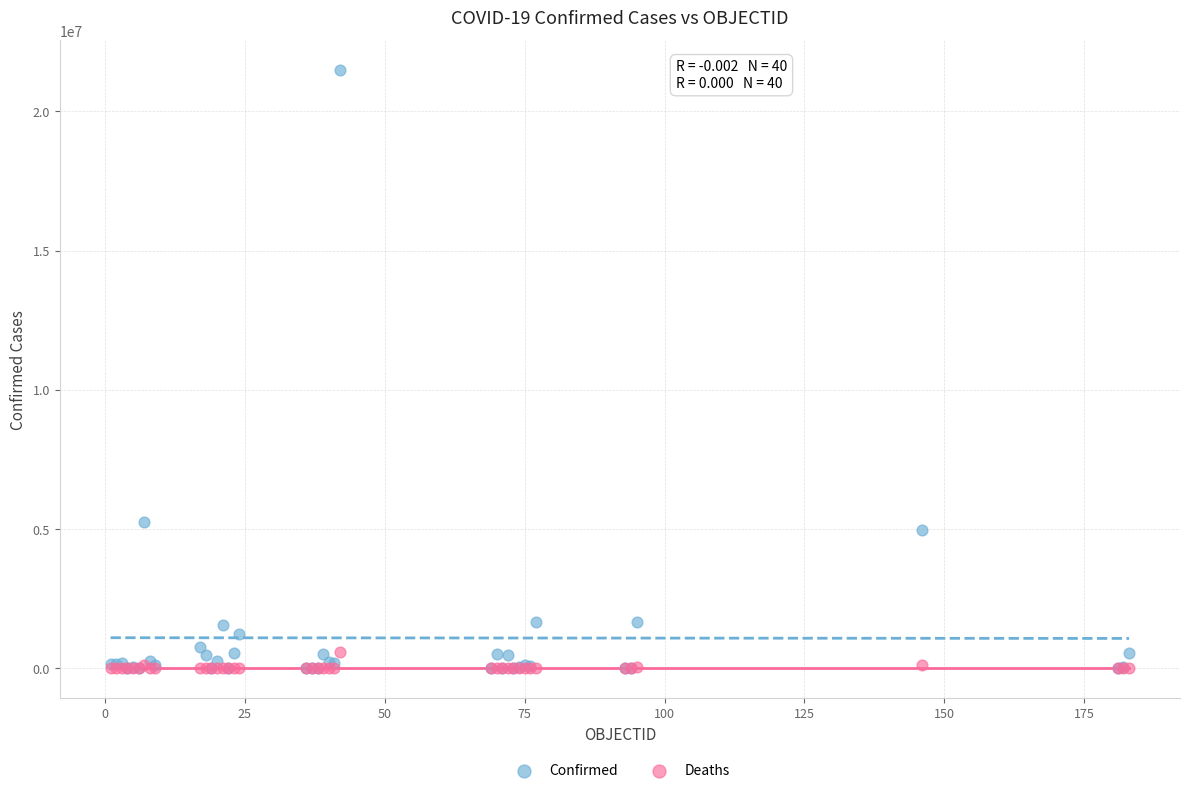

Which series has the widest spread of Y values?

Confirmed